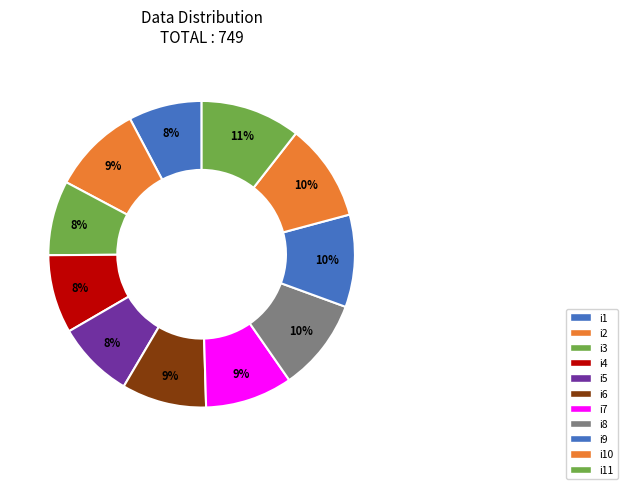

How many slices are in this pie chart?

11